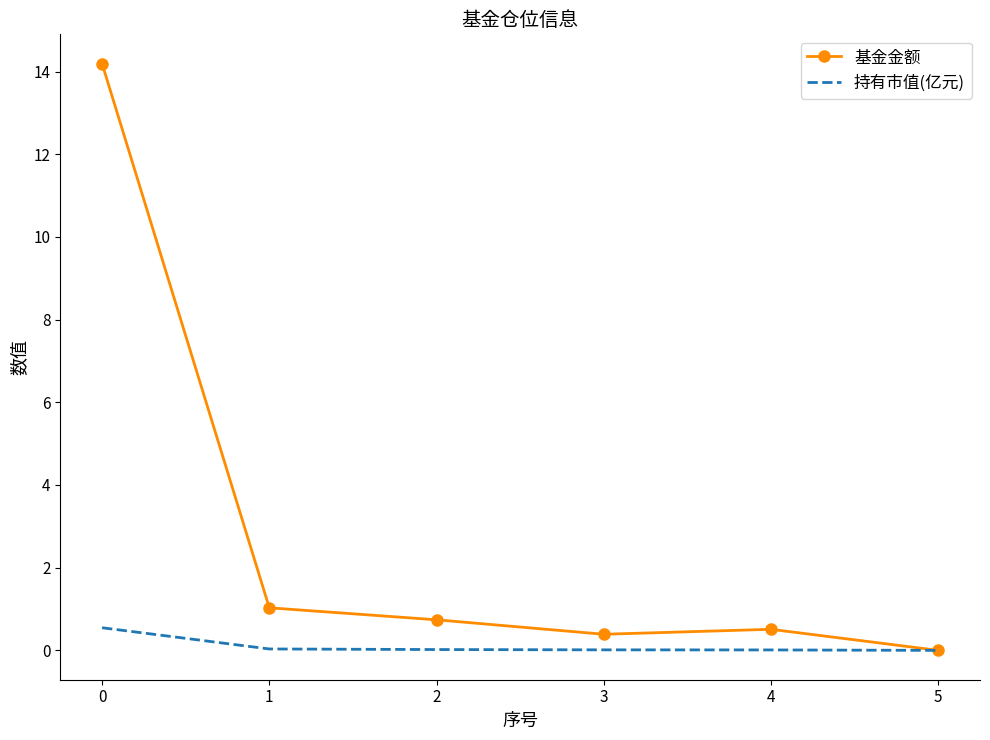

What is the difference between the maximum and minimum values in the 基金金额 series?

14.2